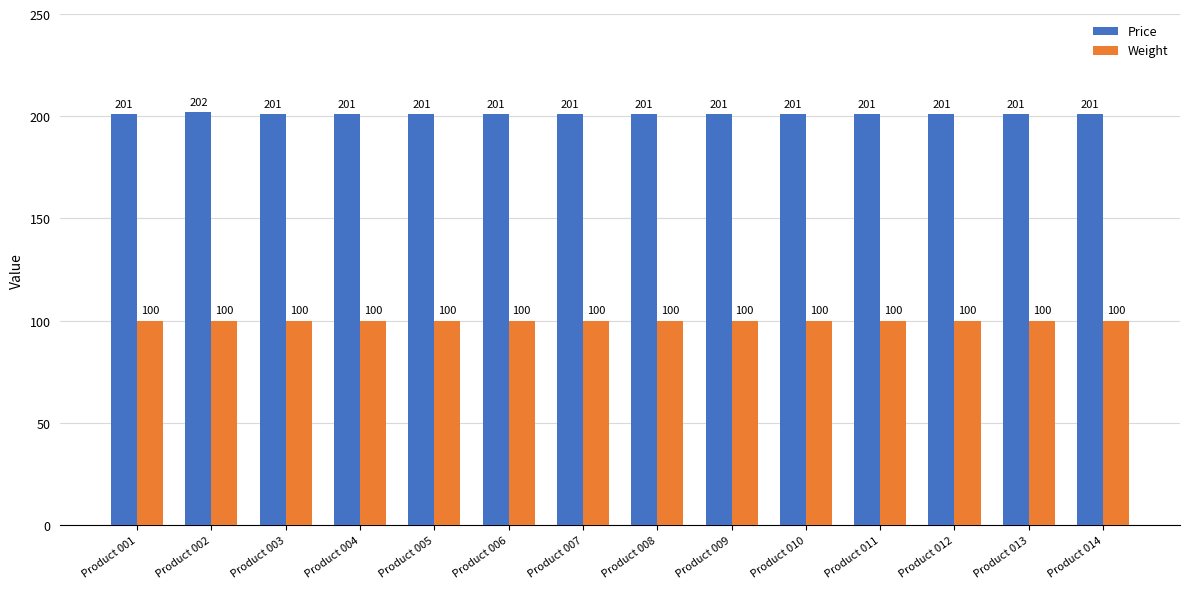

Is it true that Price equals 291 at Product 011?

False